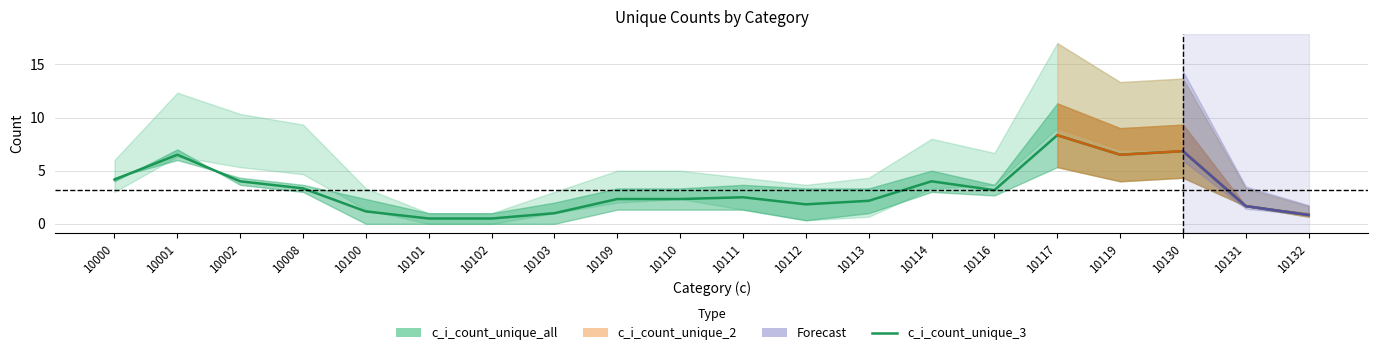

What is the minimum value shown in the chart?

0.5